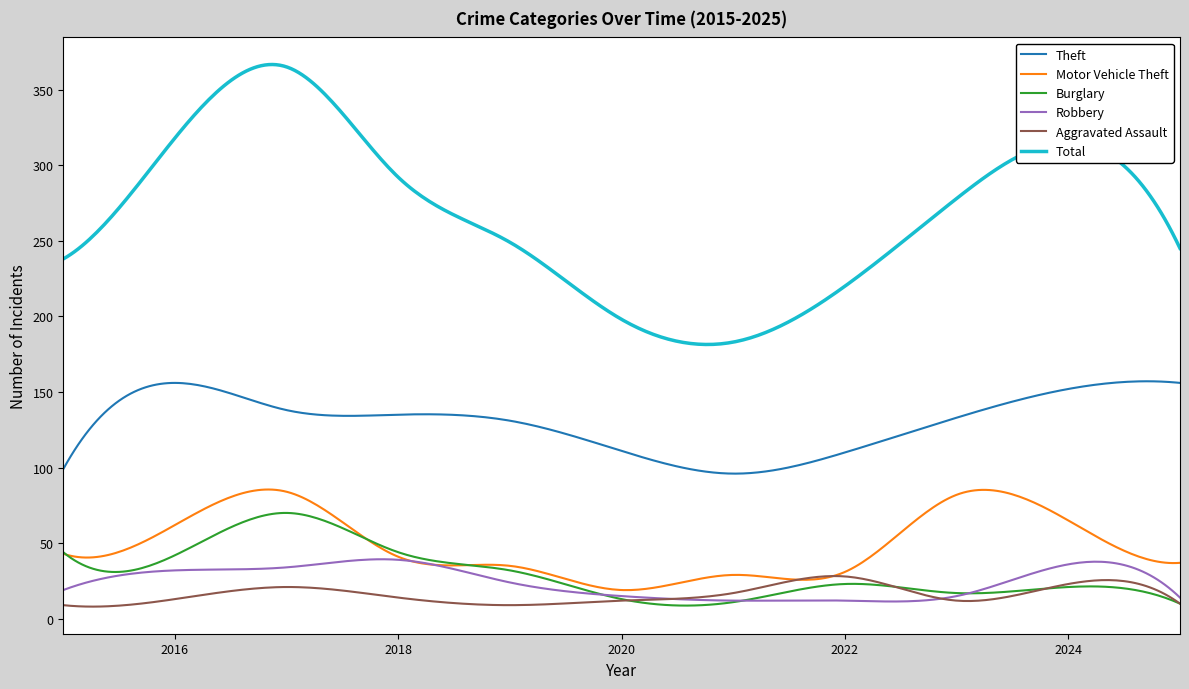

Which series has the largest total across all categories?

Total